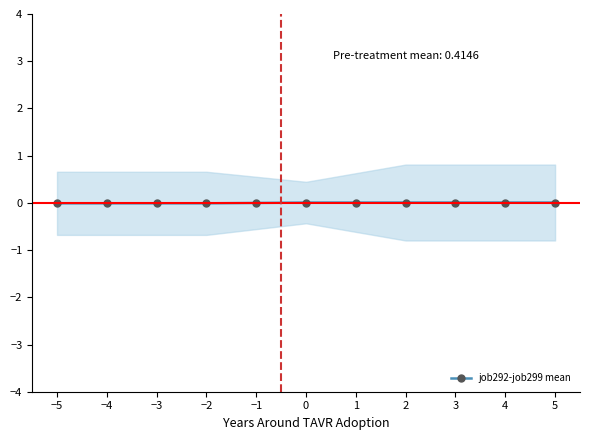

What is the label of the 9th point from the left?

3